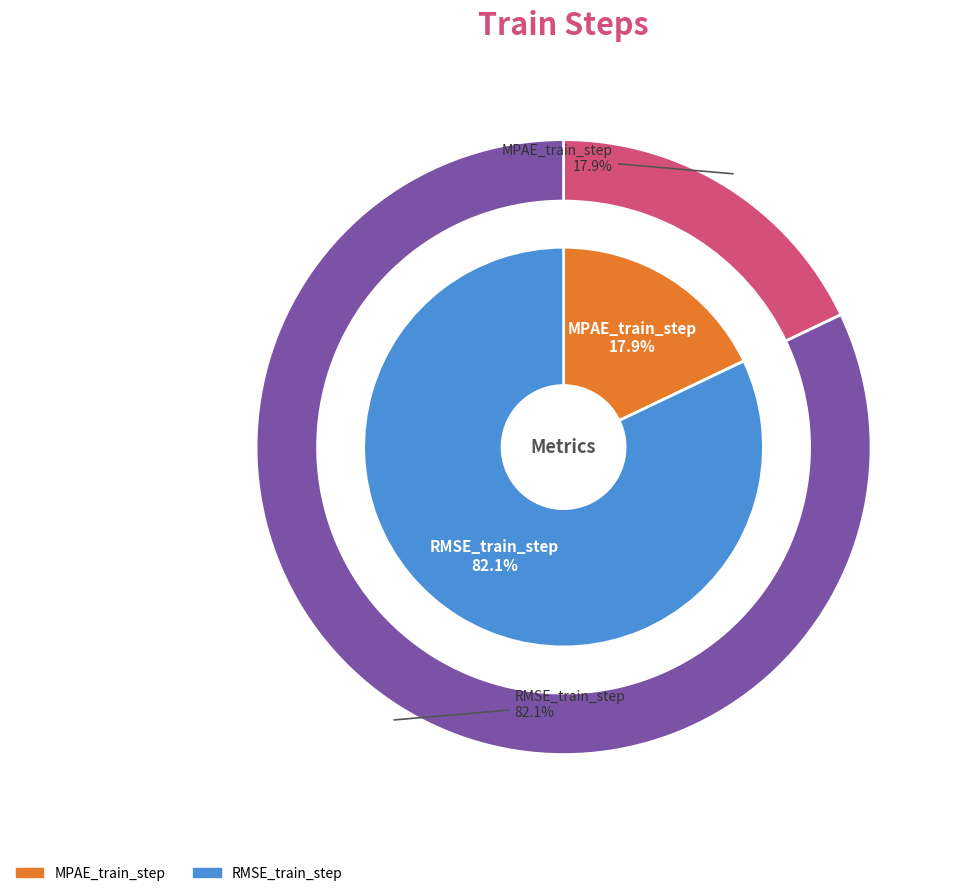

Which category has the smallest portion of the pie?

MPAE_train_step